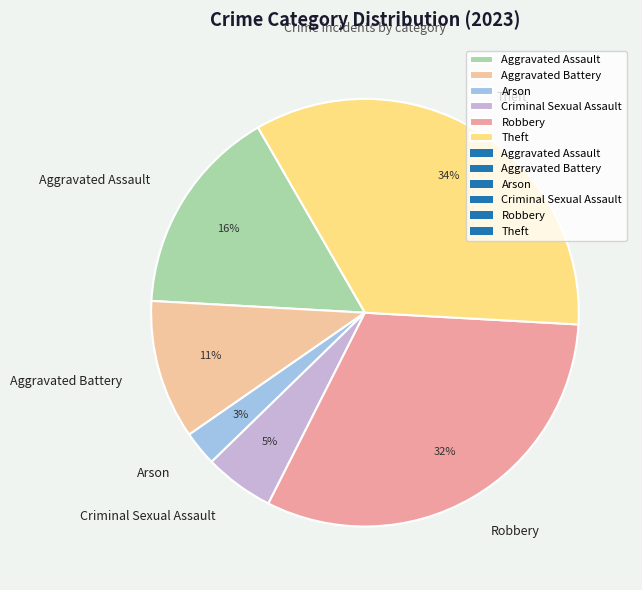

True or false: Criminal Sexual Assault accounts for 5% of the total.

True